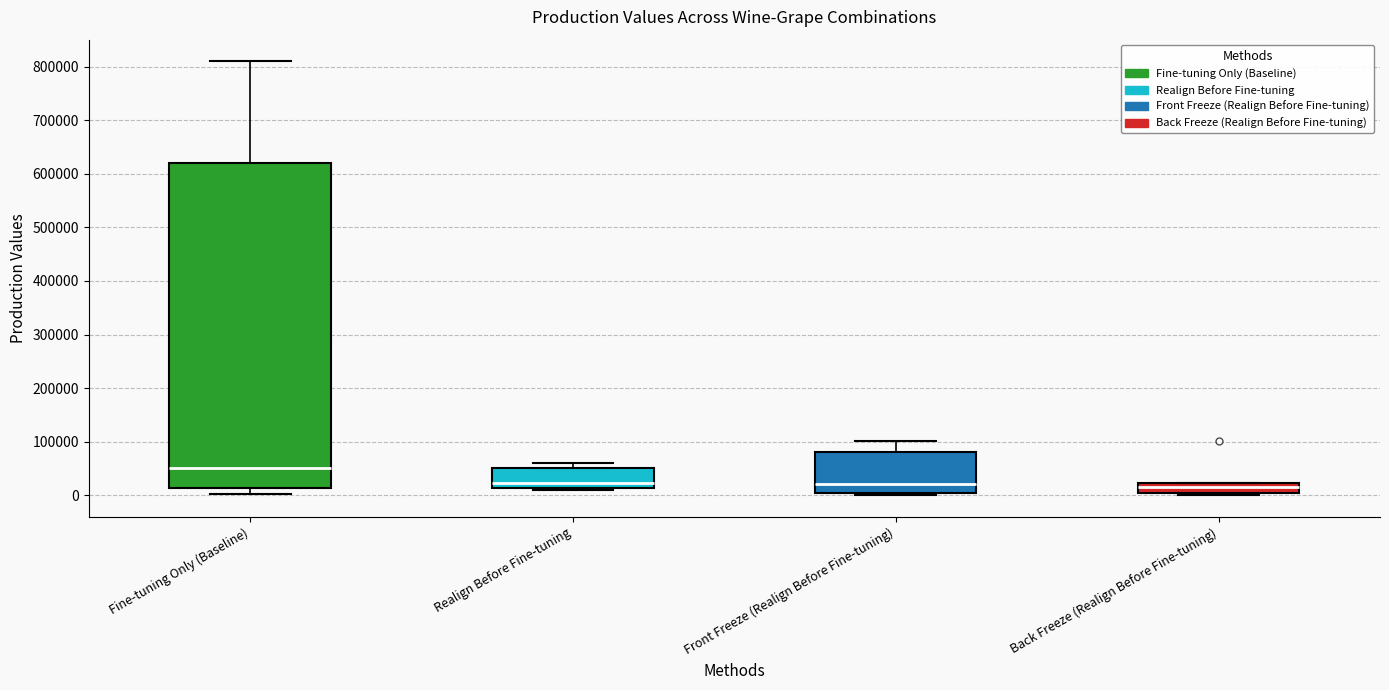

Comparing the boxes themselves (not the whiskers), which one is the tallest?

Fine-tuning Only (Baseline)